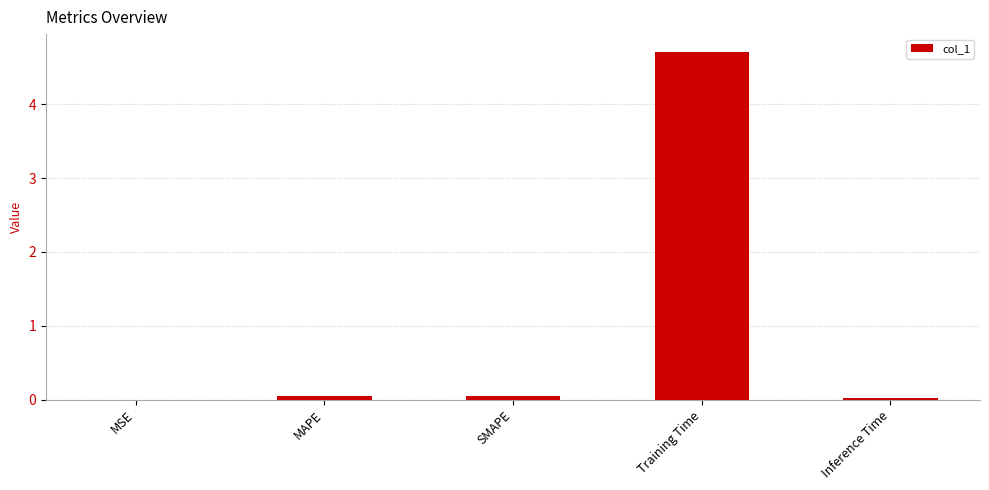

How many categories are shown in the chart?

5